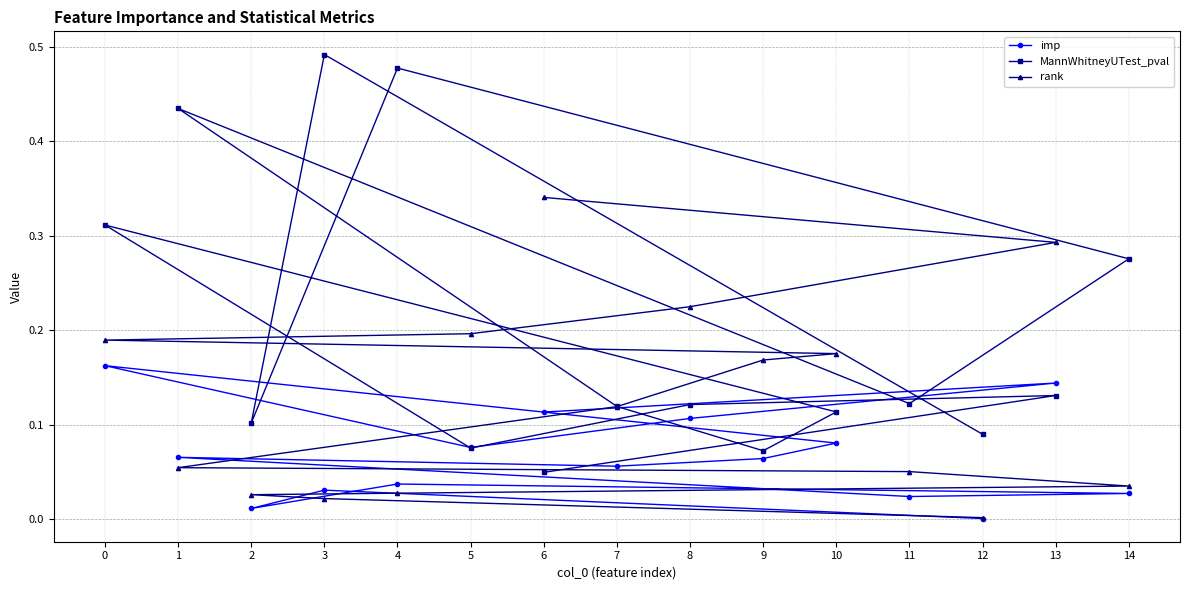

Where do rank and imp first cross each other?

7 and 1